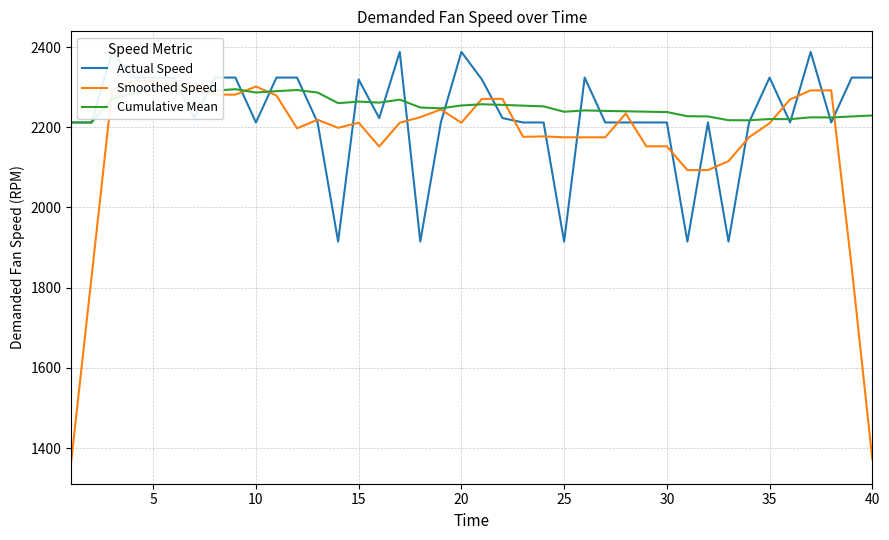

The value of Cumulative Mean at 27 is 1307.2. True or false?

False